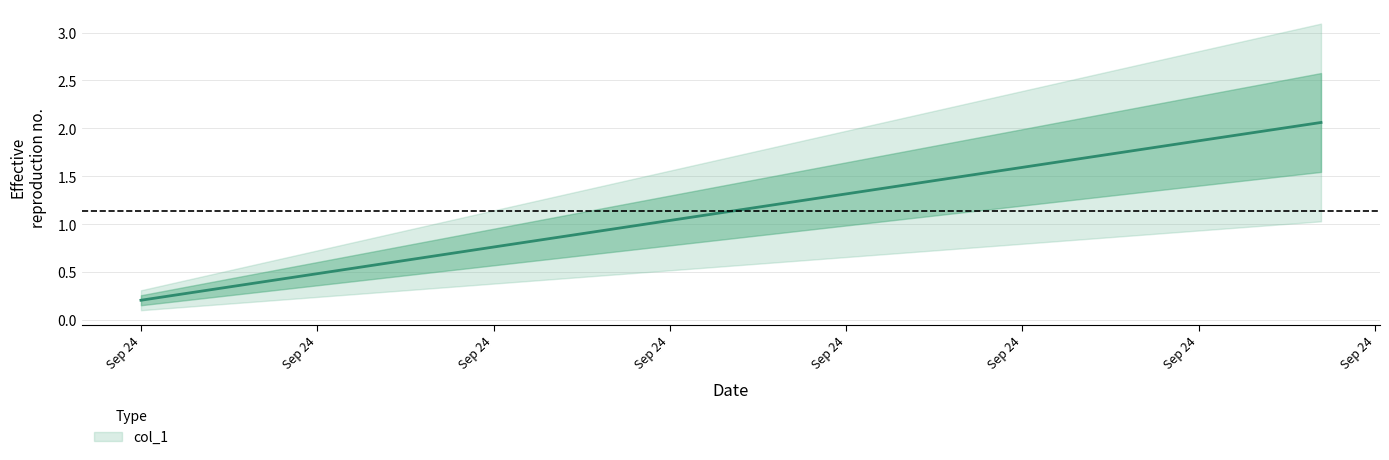

Count the number of values greater than 1.

5